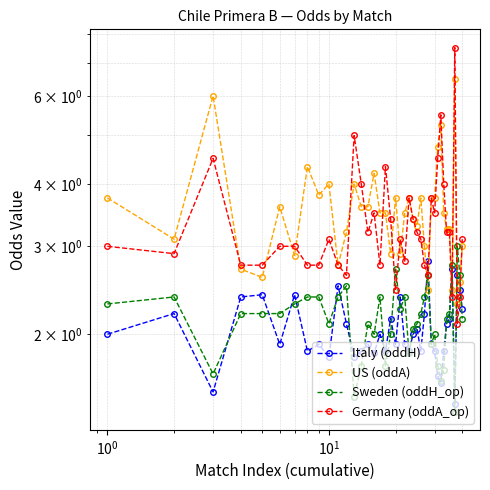

How many lines are shown in the chart?

4